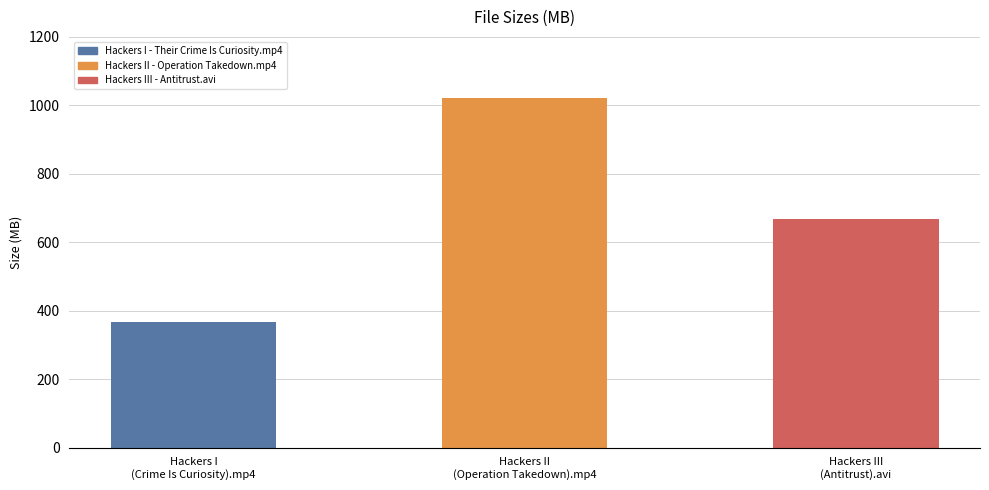

How many bars are there in total?

3